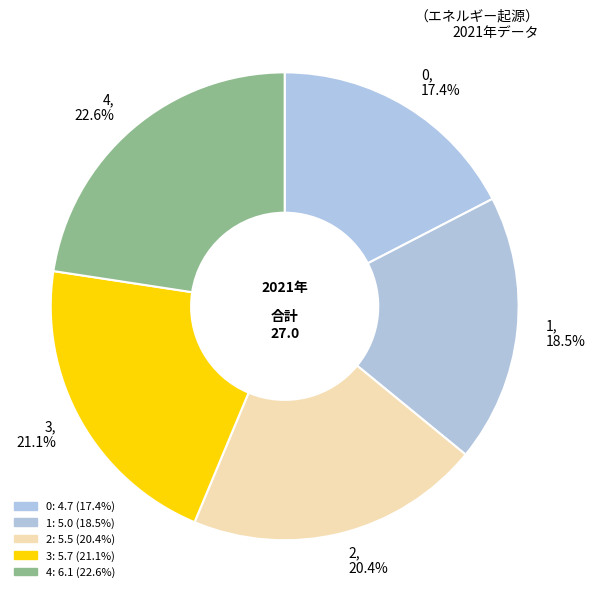

What percentage is the 2 slice, to the nearest percent?

20%